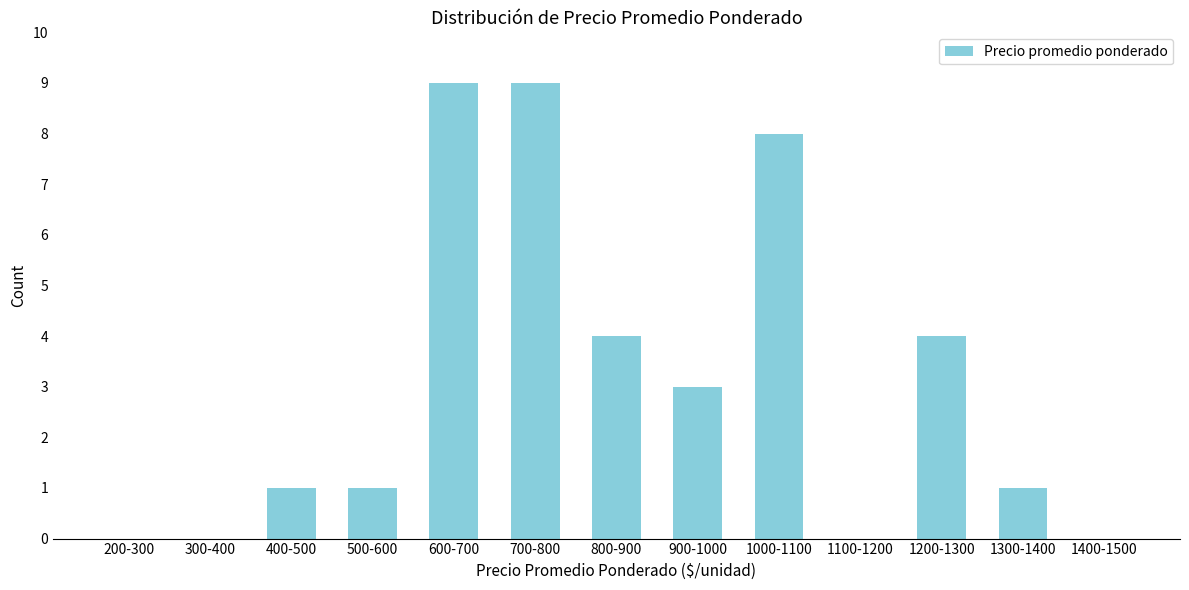

Reading right to left, list all the values displayed in this chart.

1400-1500=0	1300-1400=1	1200-1300=4	1100-1200=0	1000-1100=8	900-1000=3	800-900=4	700-800=9	600-700=9	500-600=1	400-500=1	300-400=0	200-300=0